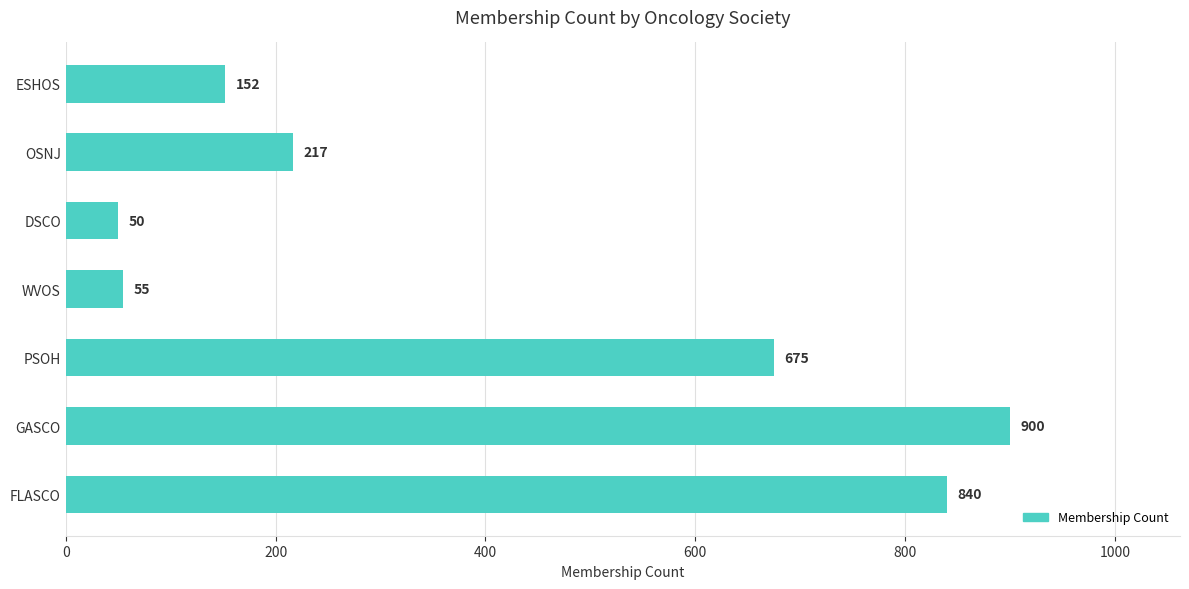

What is the difference between the maximum and minimum values?

850